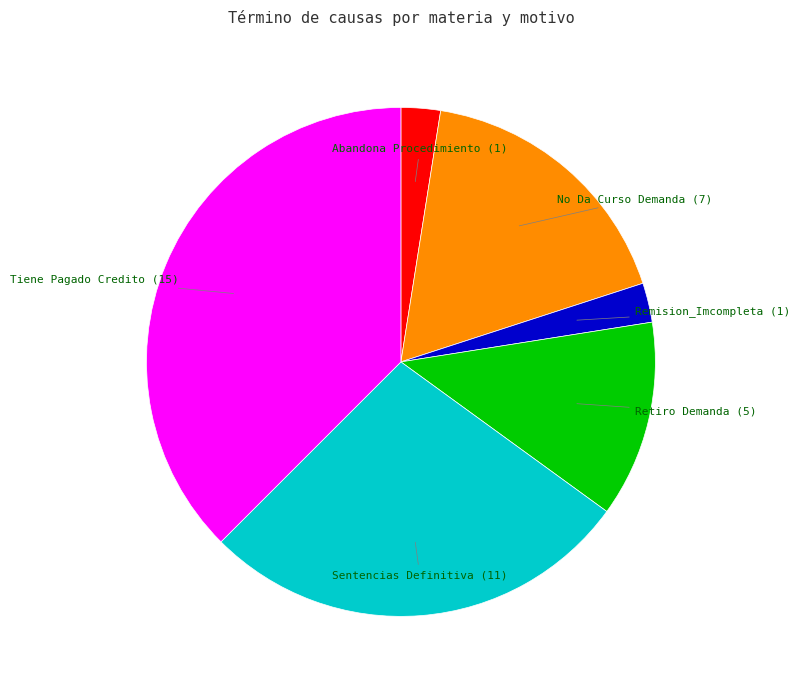

What is the largest slice in the pie chart?

Tiene Pagado Credito